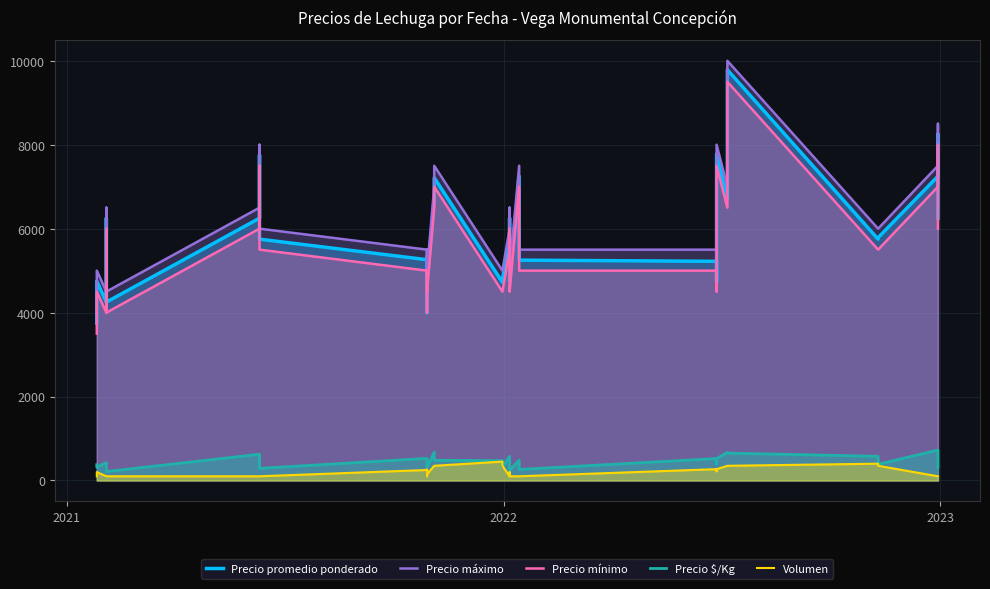

Which series has the largest total across all categories?

Precio máximo